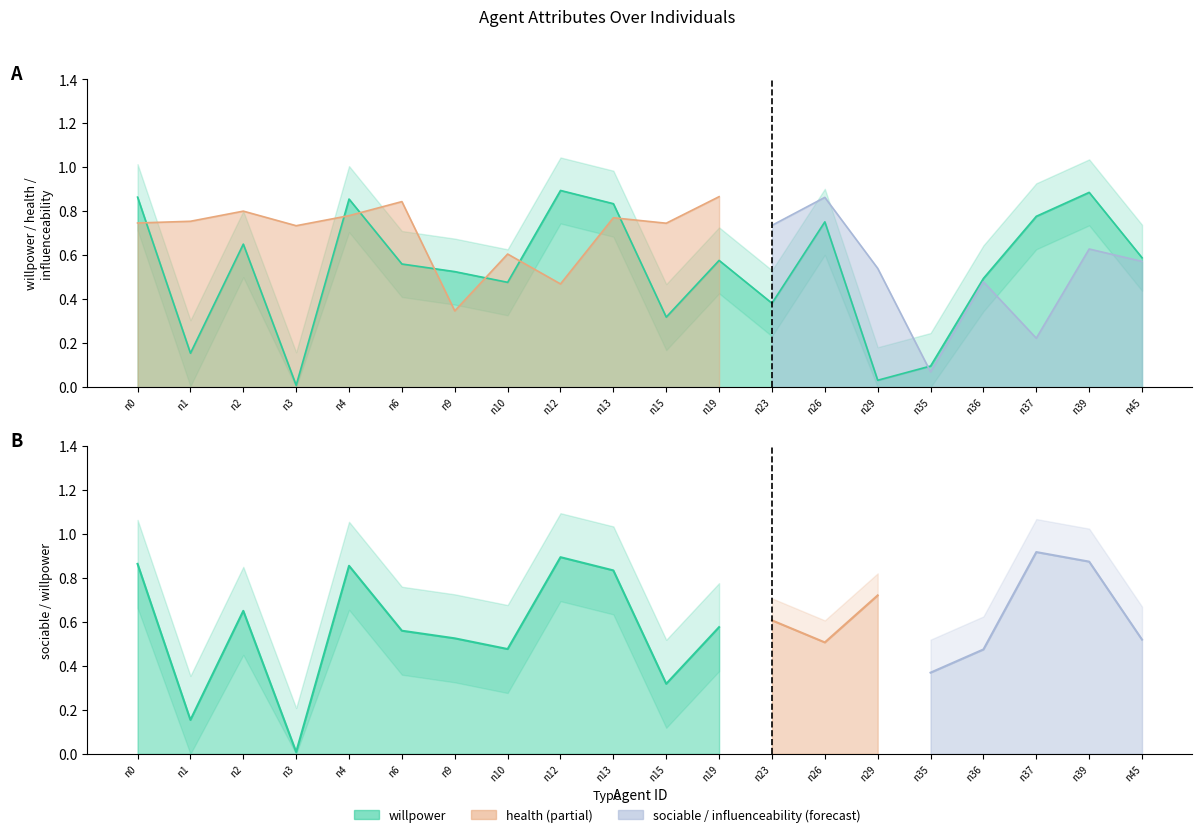

True or false: influenceability has a value of 0.5 at n9.

False